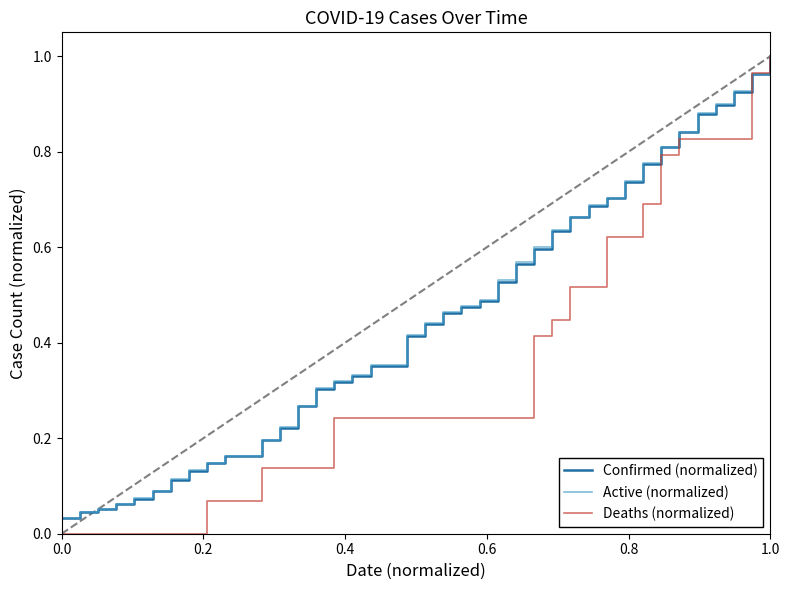

Which series has the largest range (max minus min)?

Deaths (normalized)